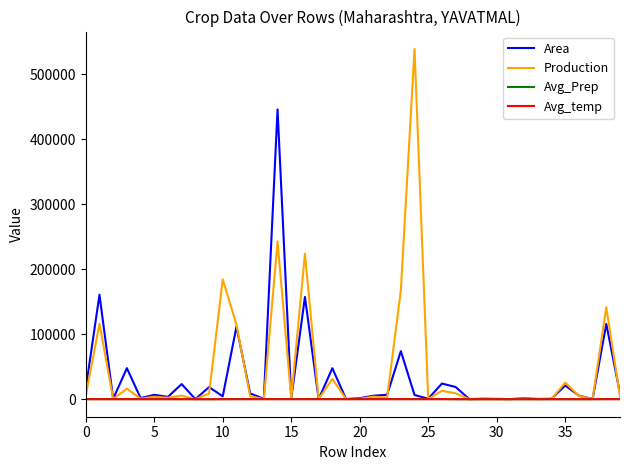

Which series has the largest range (max minus min)?

Production